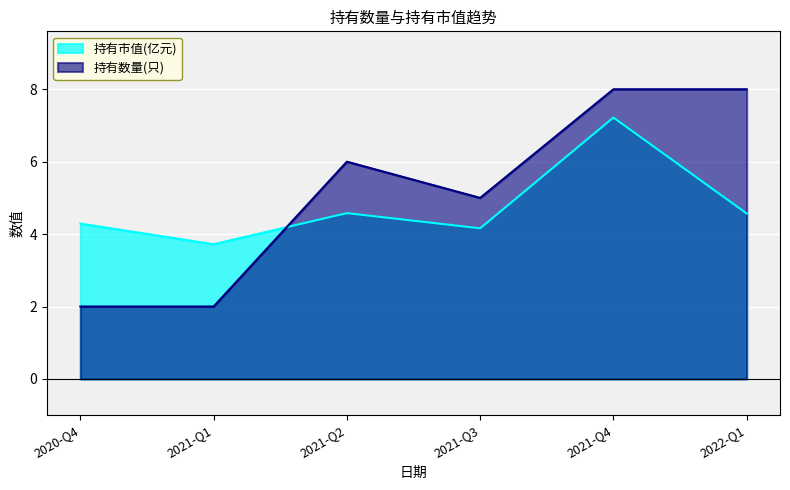

True or false: there are more than 2 points higher than both neighbors.

False